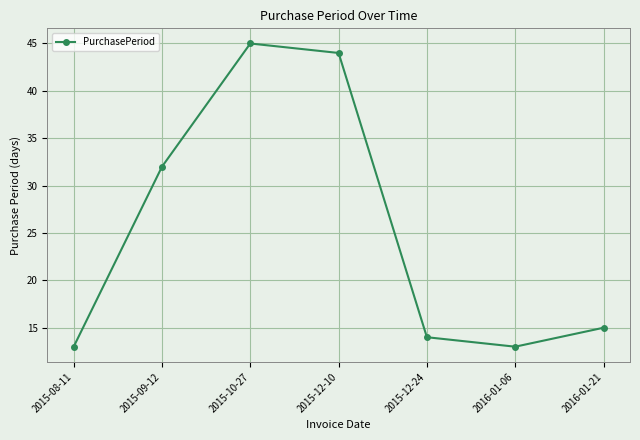

The chart shows a value of 18 at 2016-01-06. True or false?

False